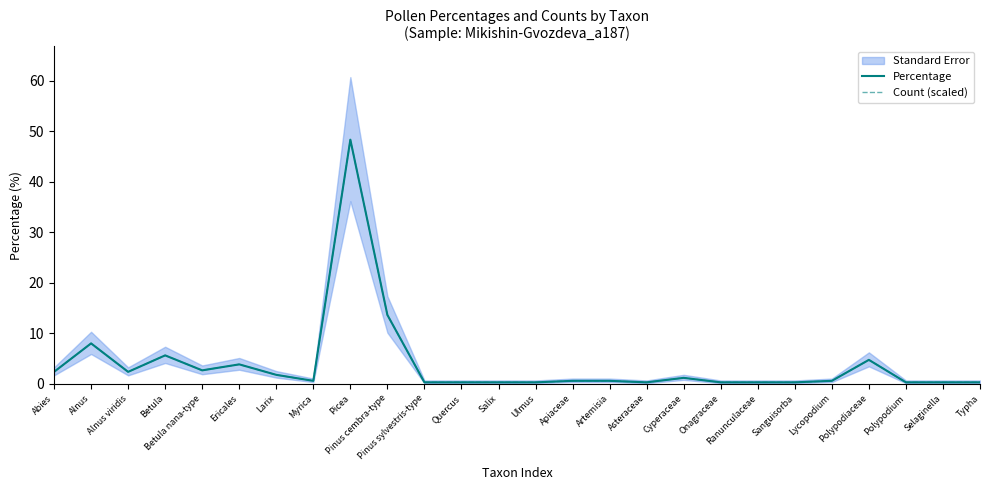

What is the average value of the Percentage series?

3.9